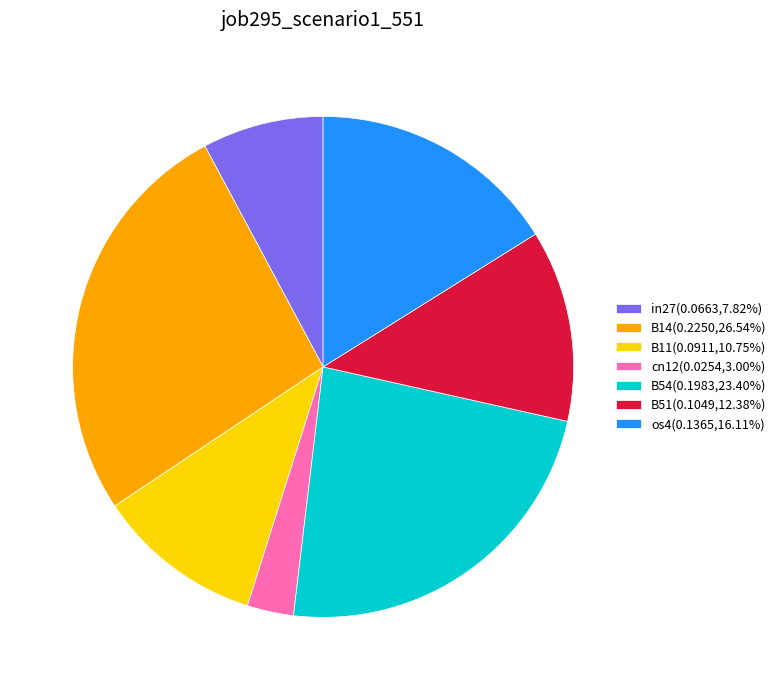

Does any single category account for the majority?

No